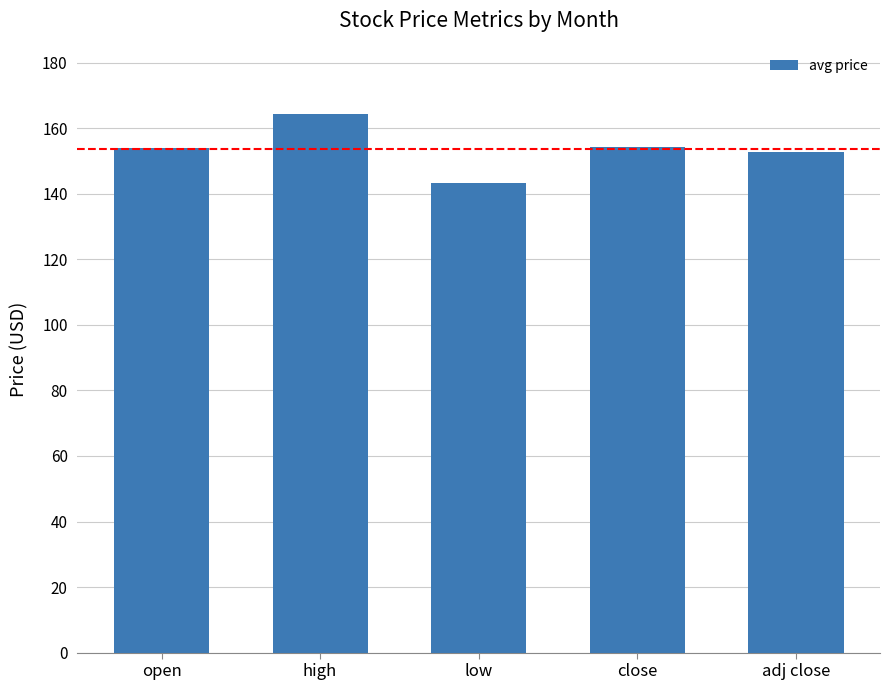

Which label corresponds to the largest value in the chart?

high